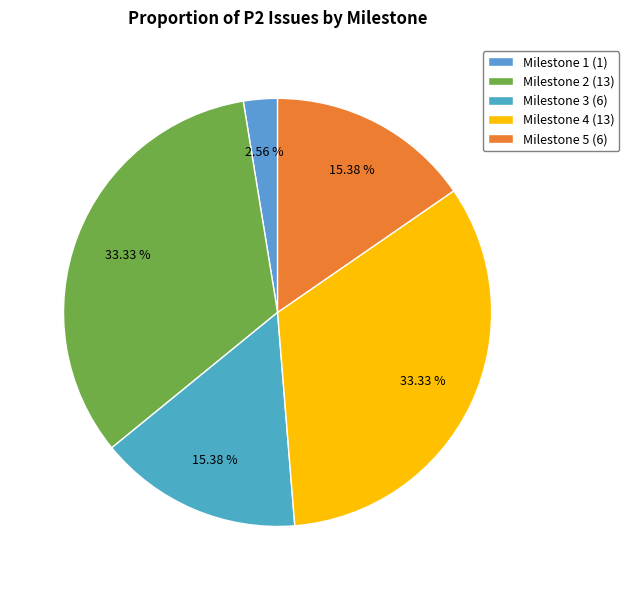

Count the number of slices in the pie.

5